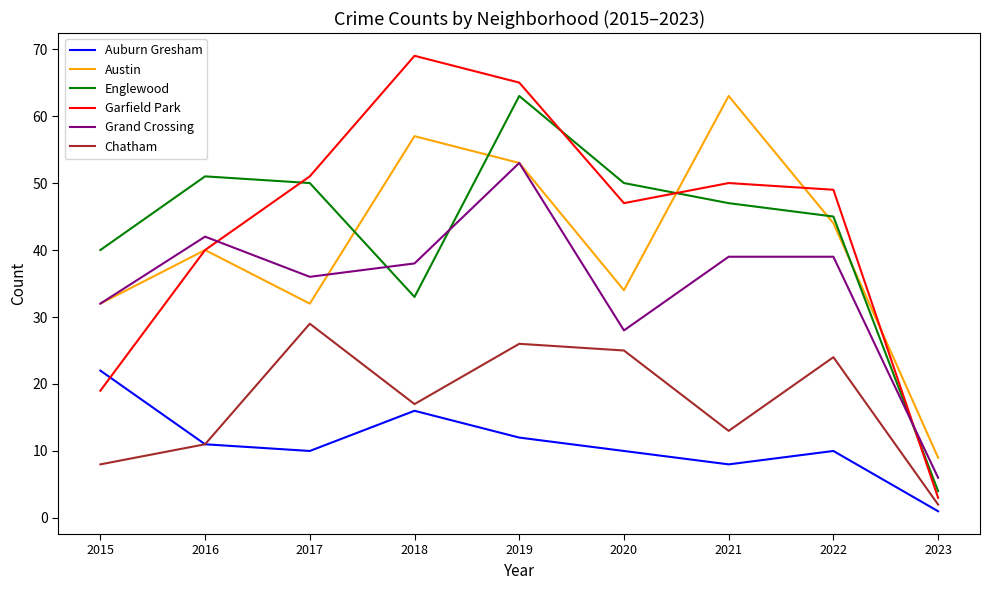

Reading left to right, list all the values displayed in this chart.

Auburn Gresham: 22	11	10	16	12	10	8	10	1
Austin: 32	40	32	57	53	34	63	44	9
Englewood: 40	51	50	33	63	50	47	45	4
Garfield Park: 19	40	51	69	65	47	50	49	3
Grand Crossing: 32	42	36	38	53	28	39	39	6
Chatham: 8	11	29	17	26	25	13	24	2